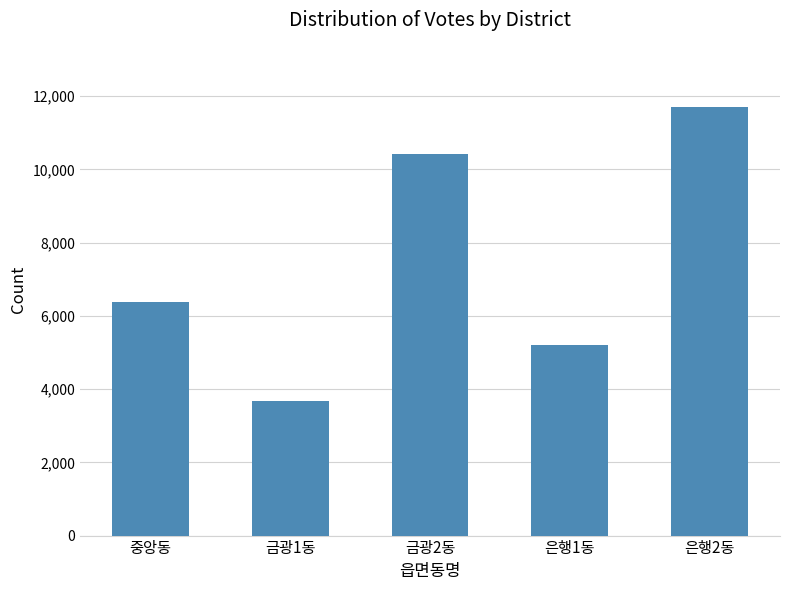

Read the value at 은행2동.

11706